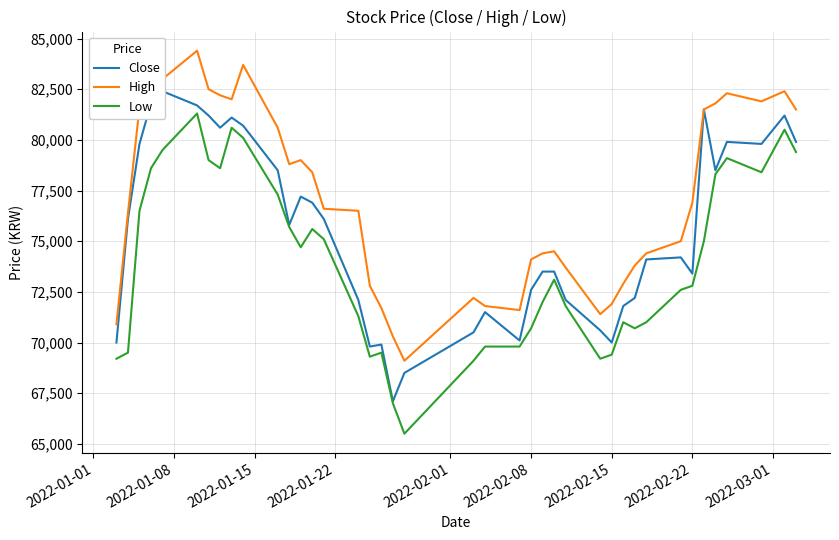

Which series has the largest total across all categories?

High